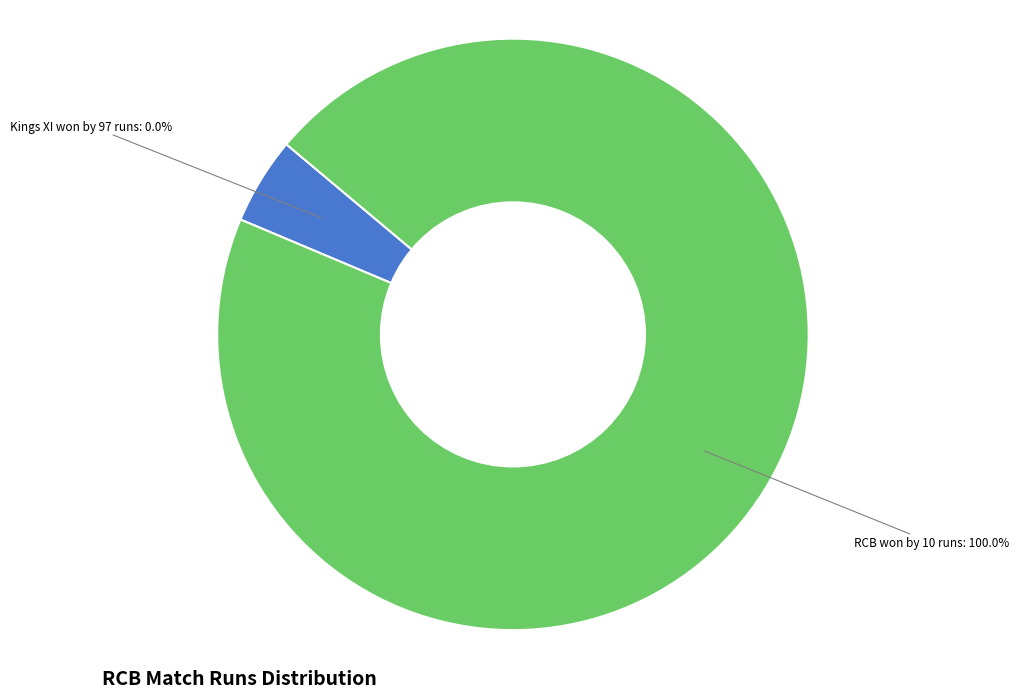

Count the number of slices in the pie.

2